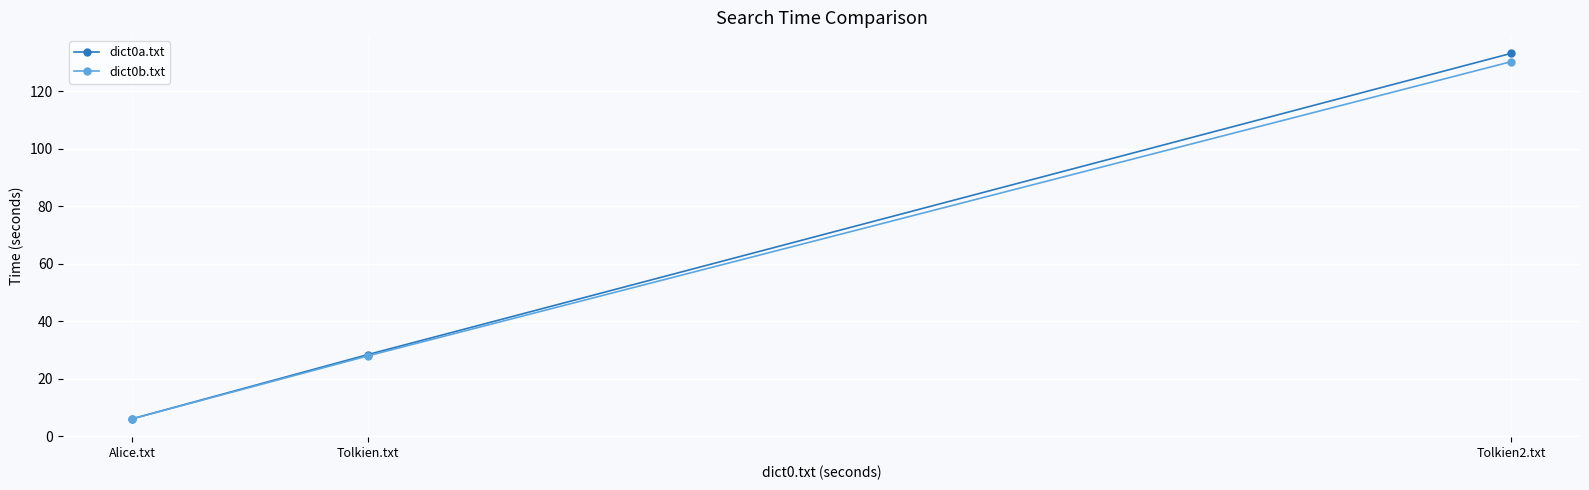

What is the value of the dict0b.txt point at the 1st from the left?

6.0